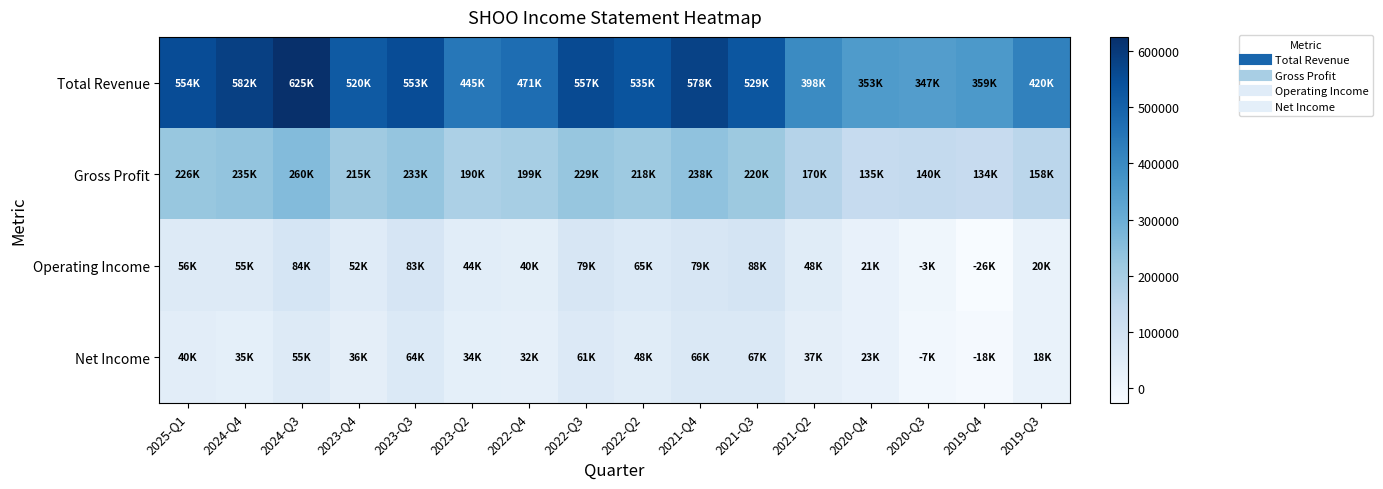

What is the smallest value displayed?

-26200